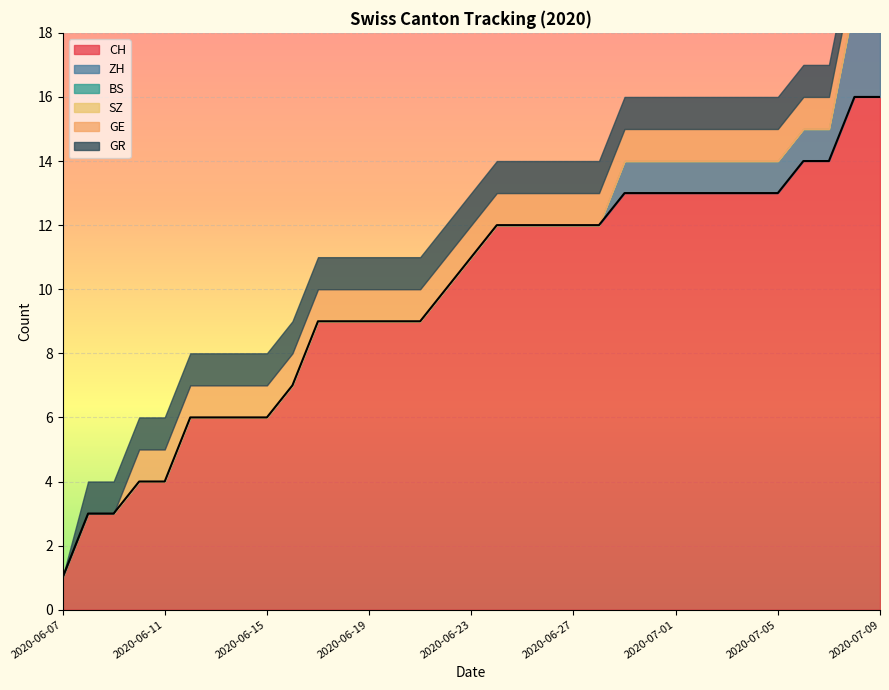

What is the average value of the GR series?

1